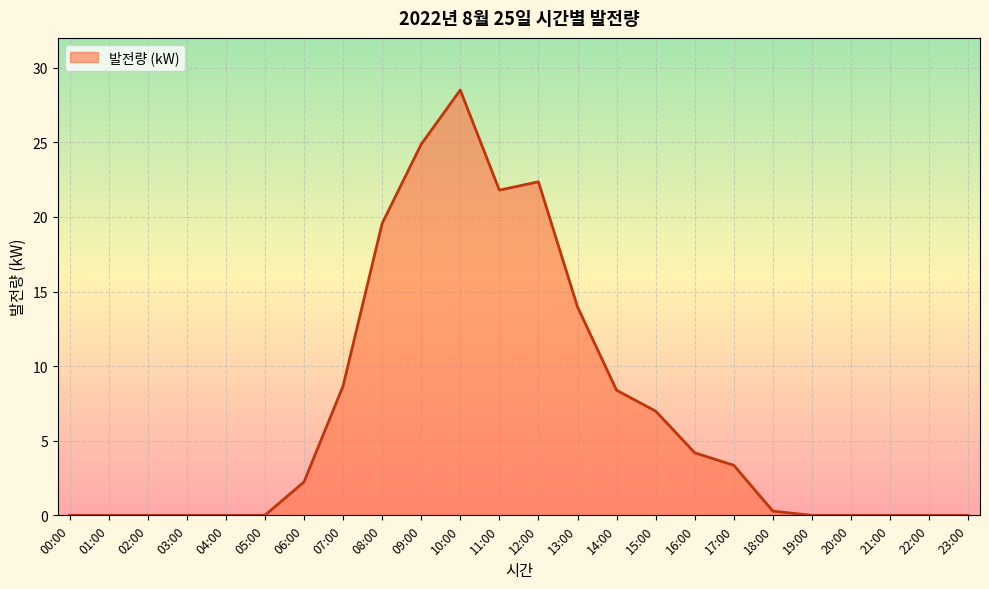

What position from the right is 05:00?

19